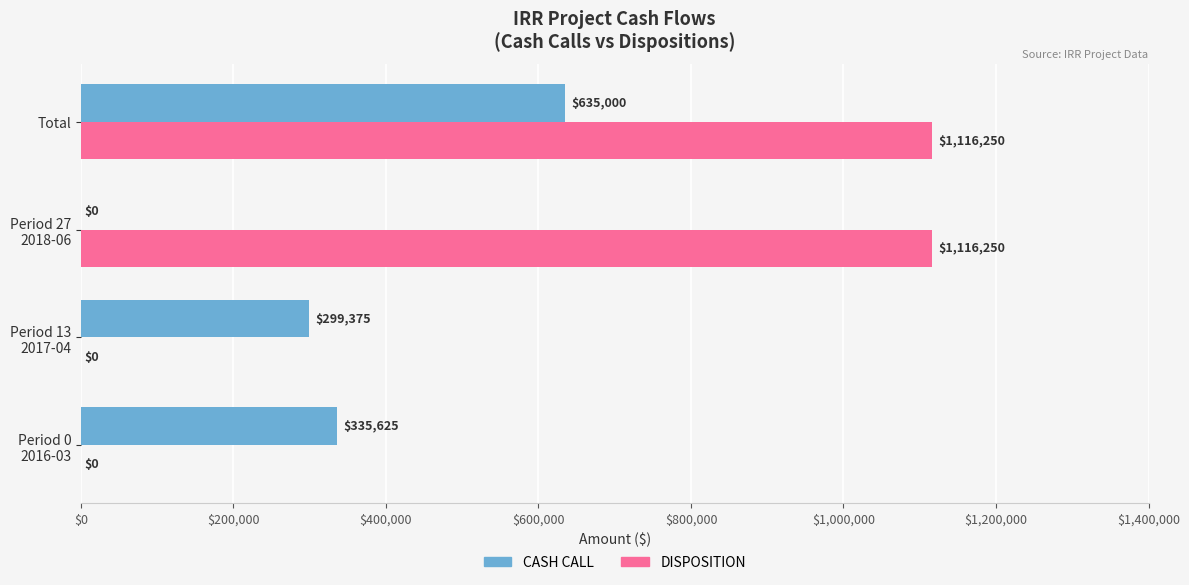

How many DISPOSITION values are between 0 and 1116250?

4